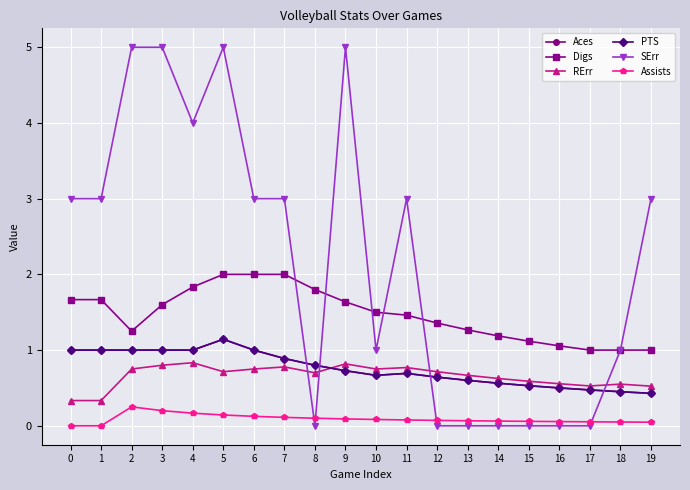

How many interior local valleys does the Digs series have?

1